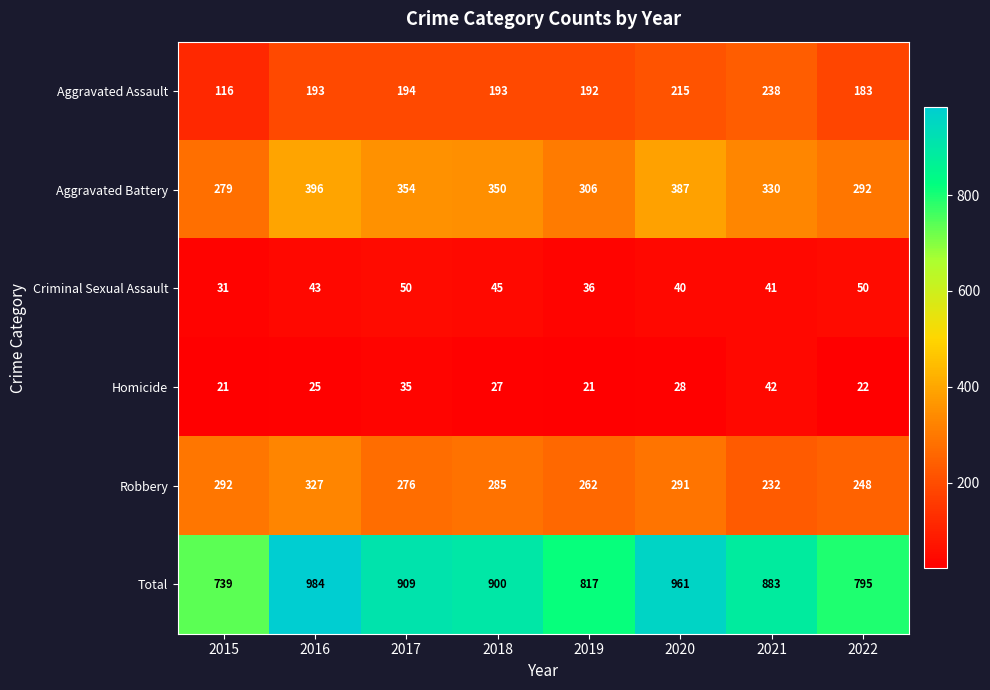

At which category does the chart reach its peak across all series?

2016